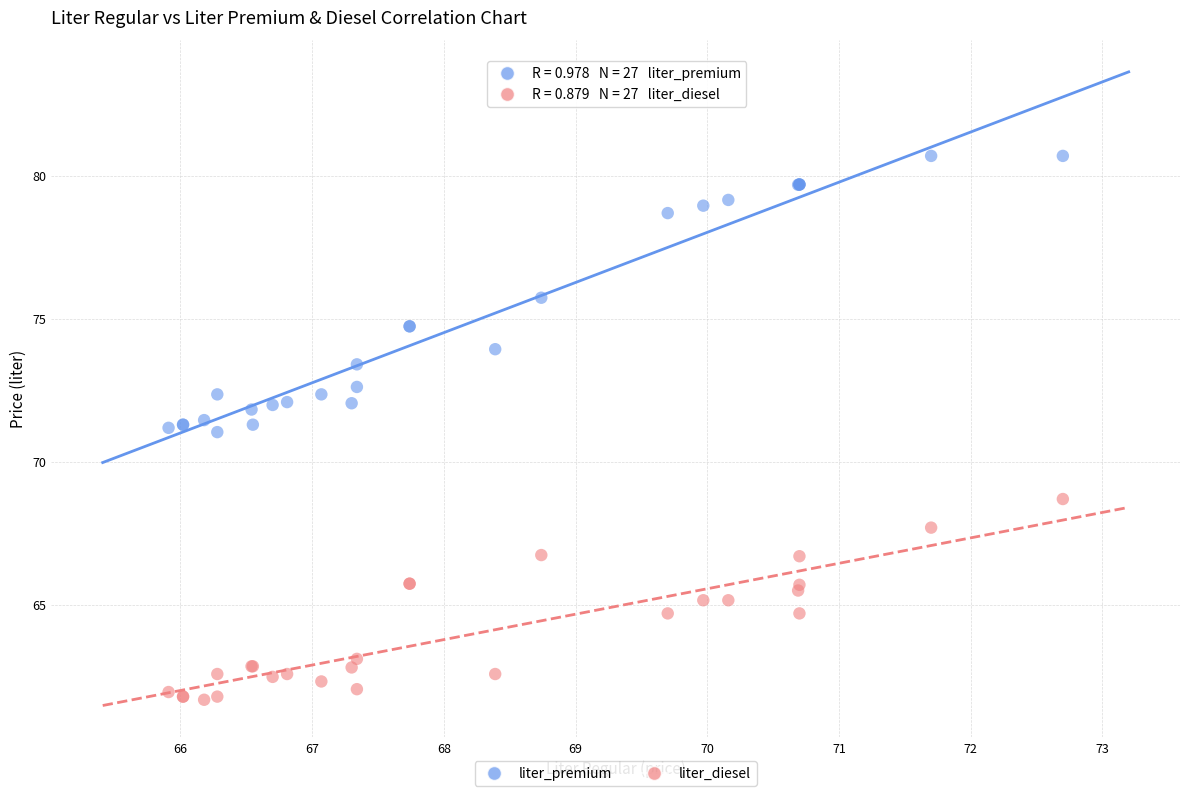

Which series has the largest Y range (max minus min)?

liter_premium